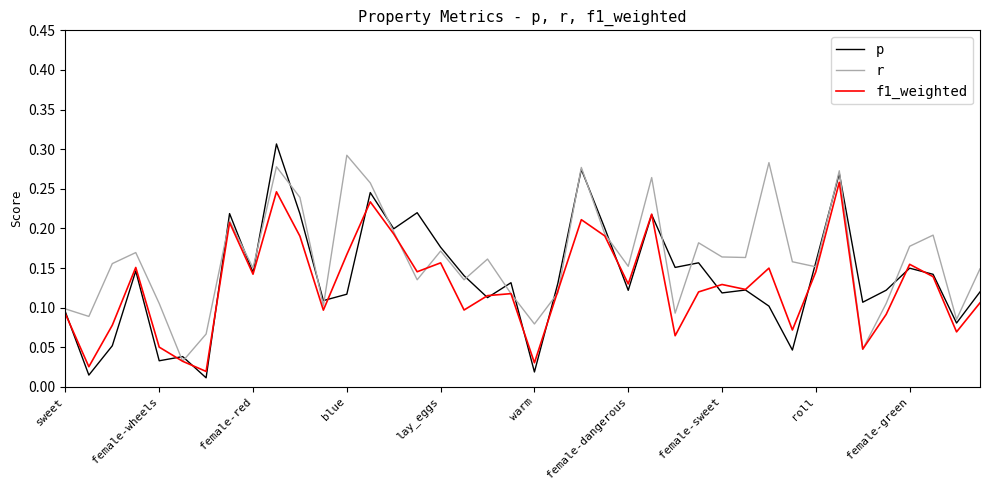

Which series has the largest total across all categories?

r